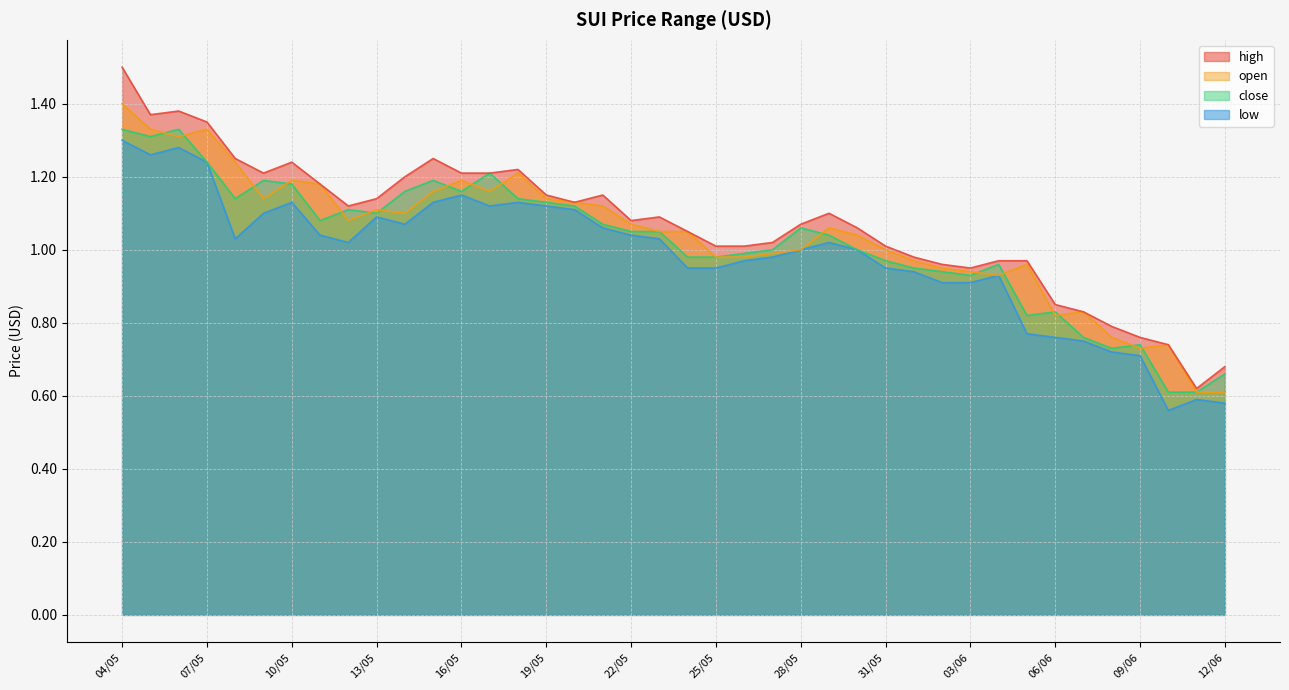

True or false: close and low intersect in this chart.

False